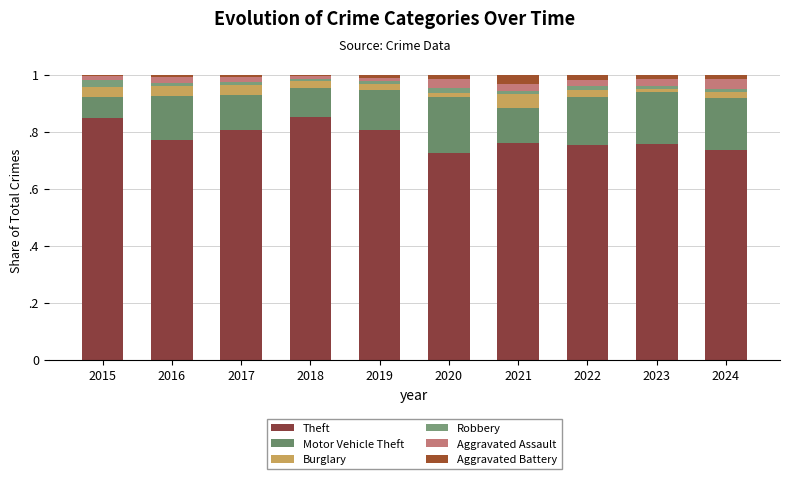

Are the bars grouped side by side (vs. stacked)?

No